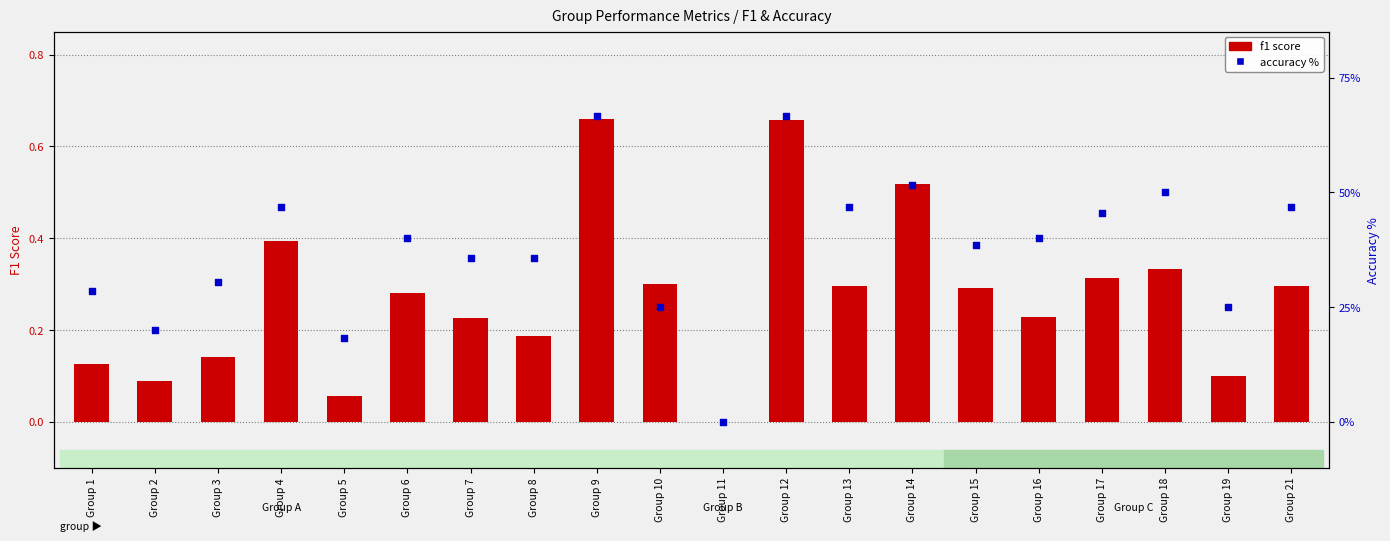

Which series has the largest total across all categories?

accuracy %